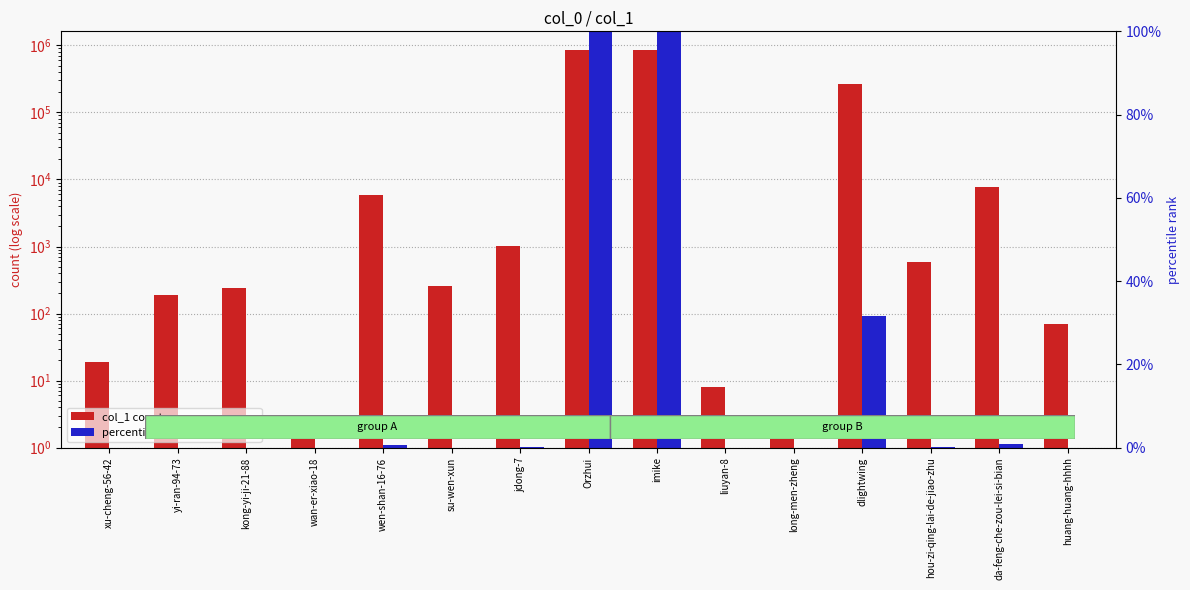

List the series in order of their overall mean, lowest first.

percentile rank within sample, col_1 count